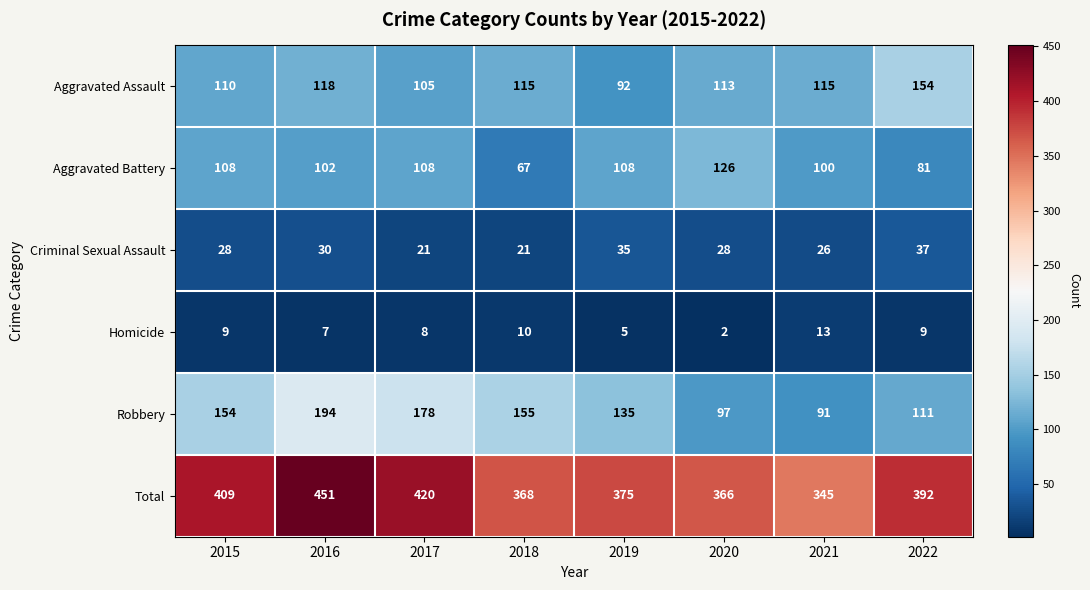

At which label does Aggravated Assault first exceed 115?

2016